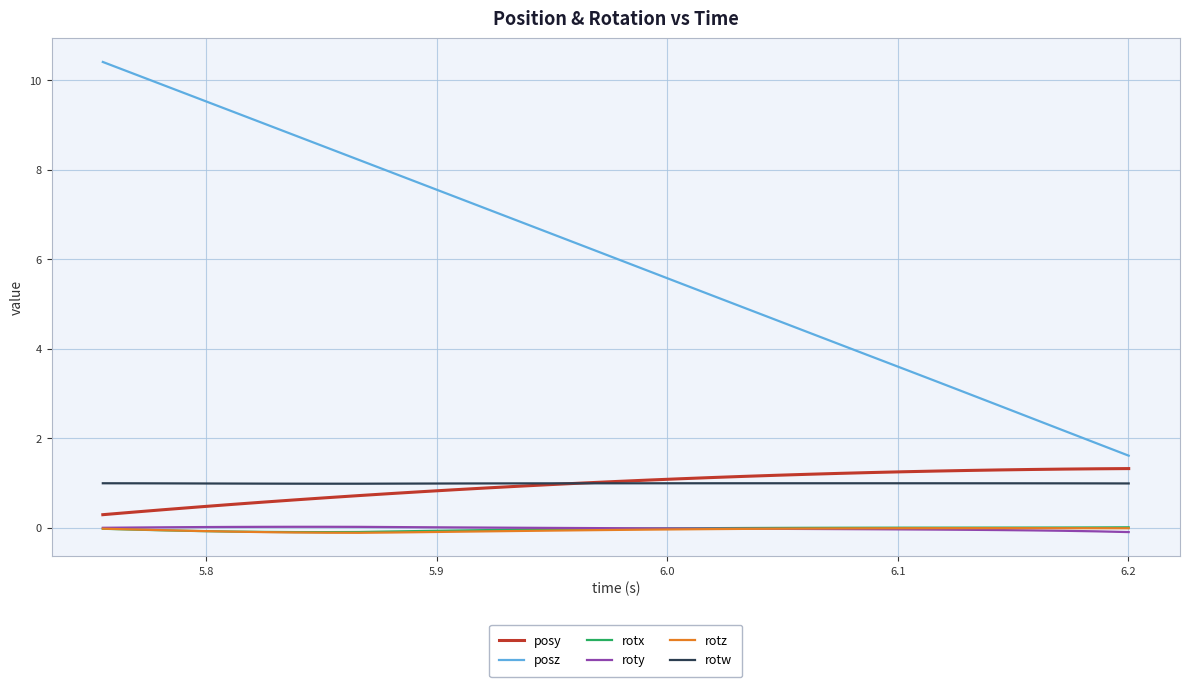

Which series has the widest spread of values?

posz